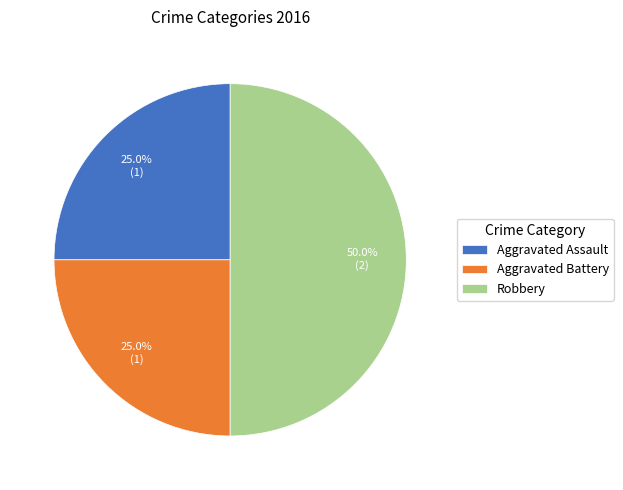

Combined, what portion of the pie is Aggravated Battery and Robbery?

75.0%